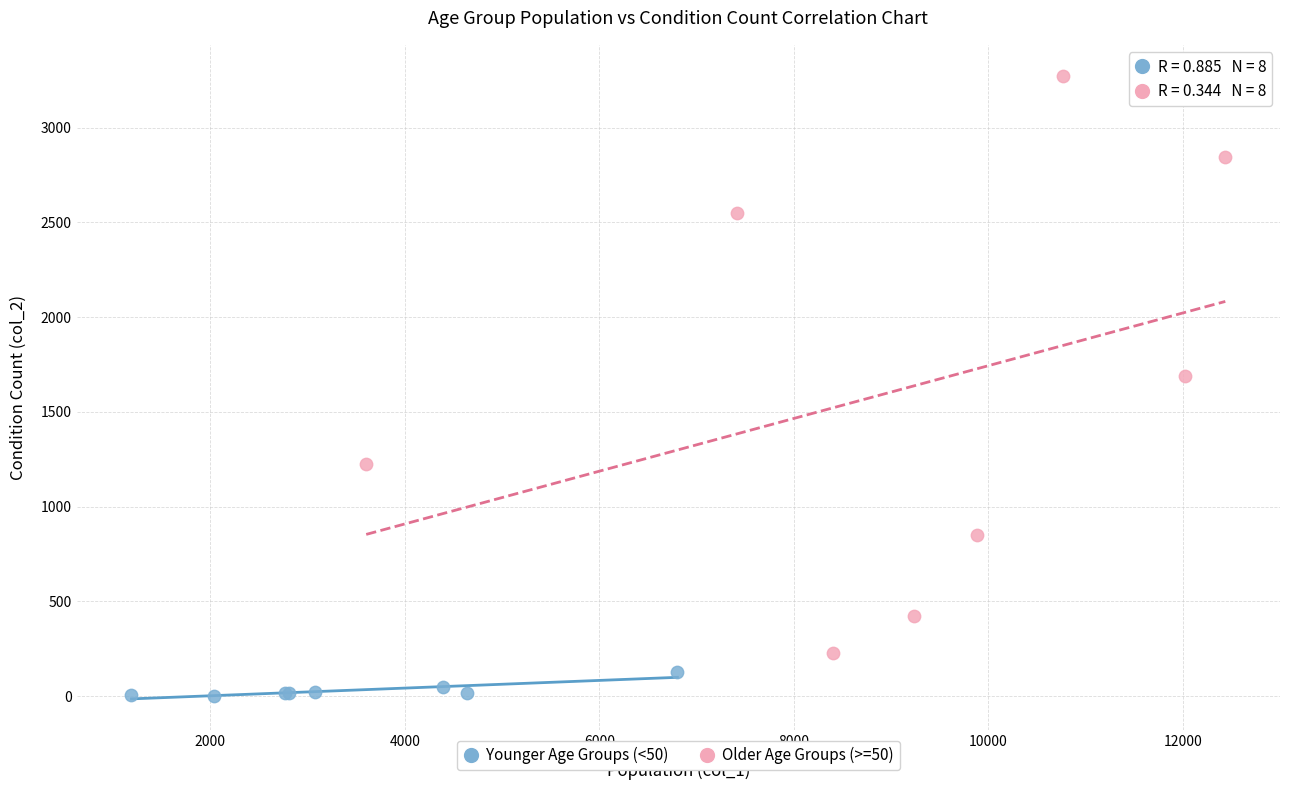

Which series reaches the maximum Y coordinate?

Older Age Groups (>=50)